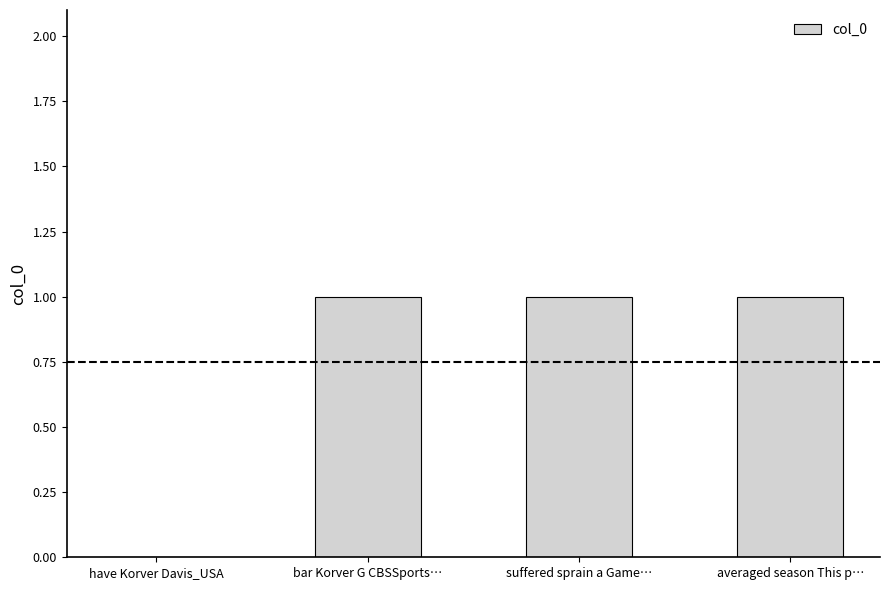

Is it true that the value at suffered sprain a Game… is 2?

False